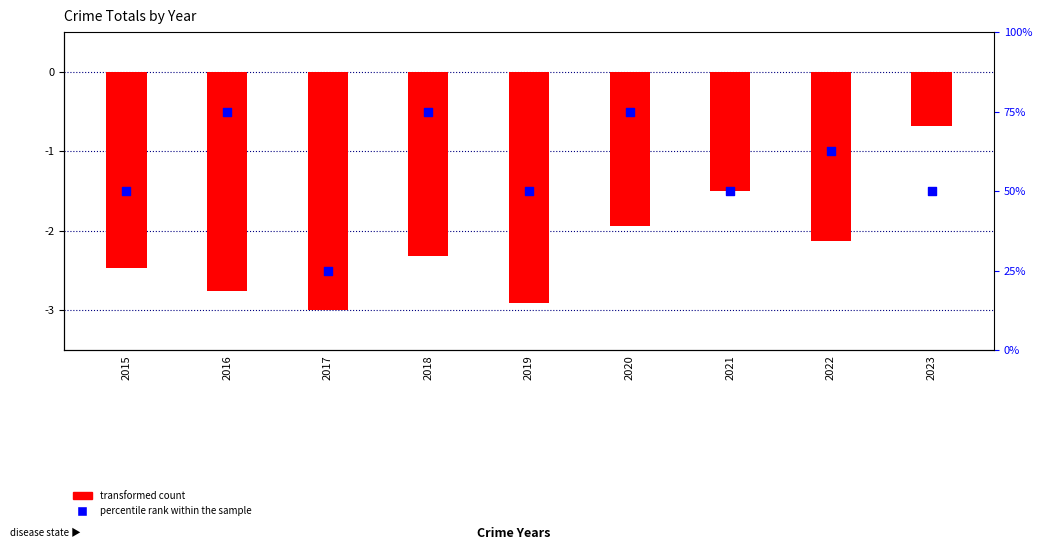

At how many categories does at least one series exceed -1?

4